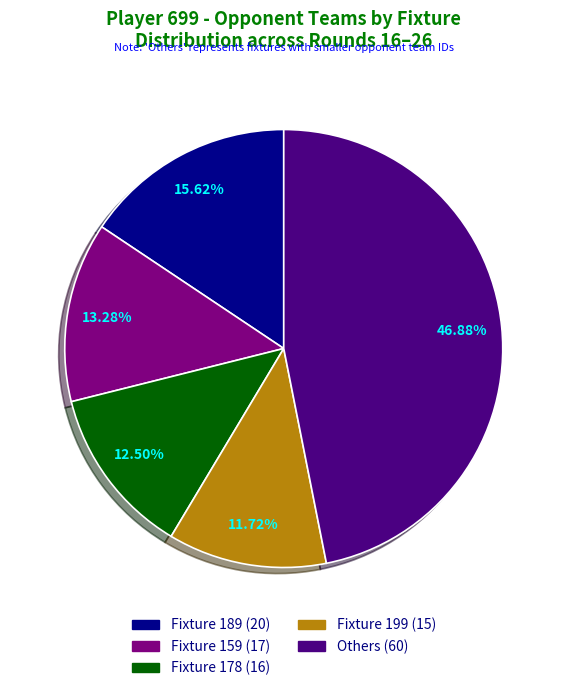

Is there a majority slice in this chart?

No